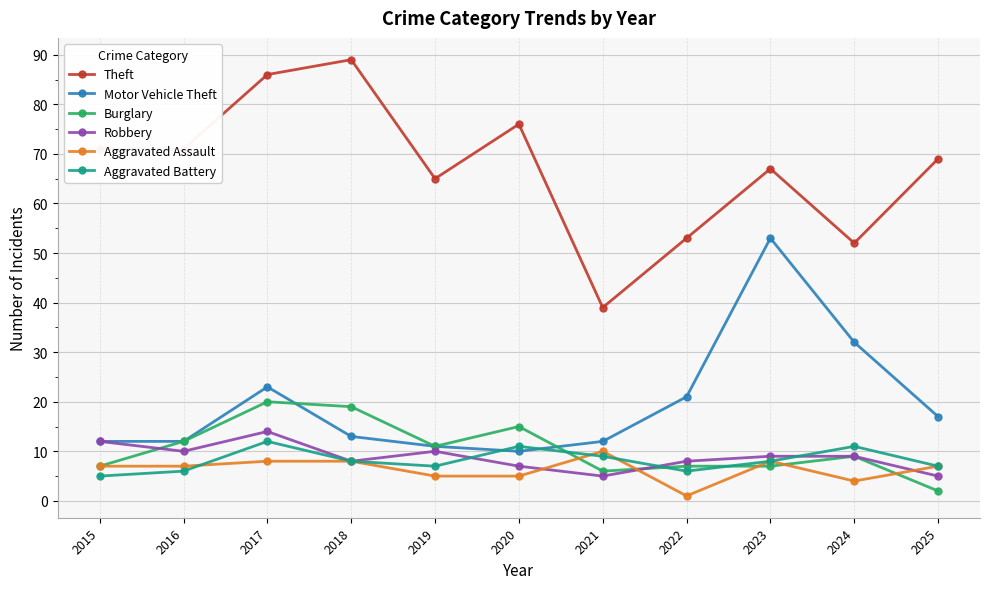

Rank the series by their maximum value, from lowest to highest.

Aggravated Assault, Aggravated Battery, Robbery, Burglary, Motor Vehicle Theft, Theft